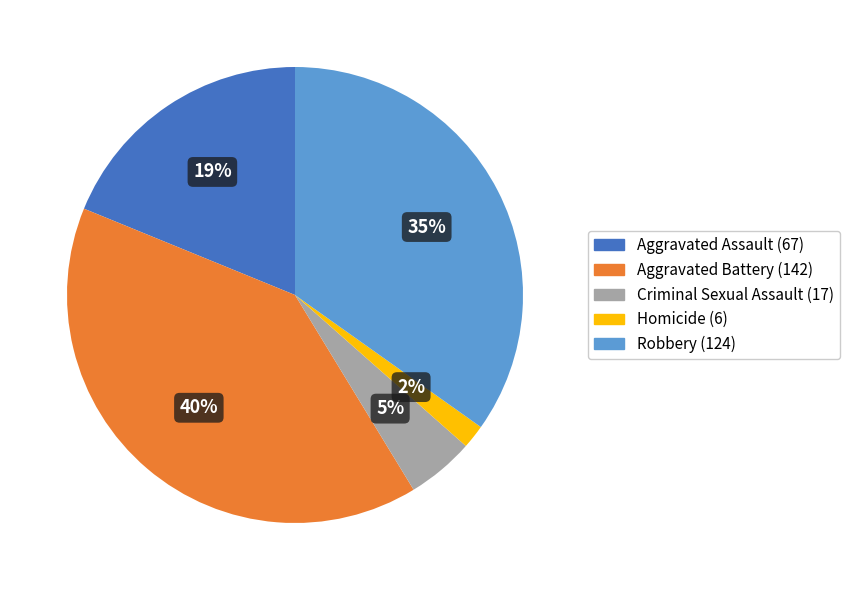

Between Aggravated Assault and Aggravated Battery, which is larger?

Aggravated Battery